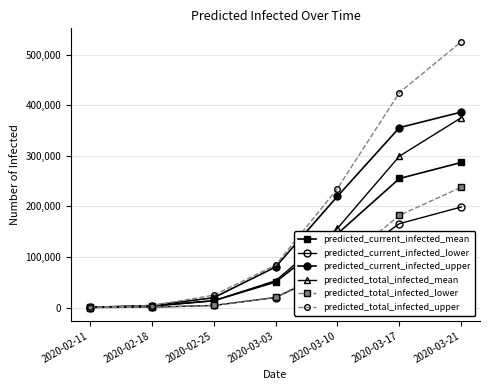

How many lines are shown in the chart?

6